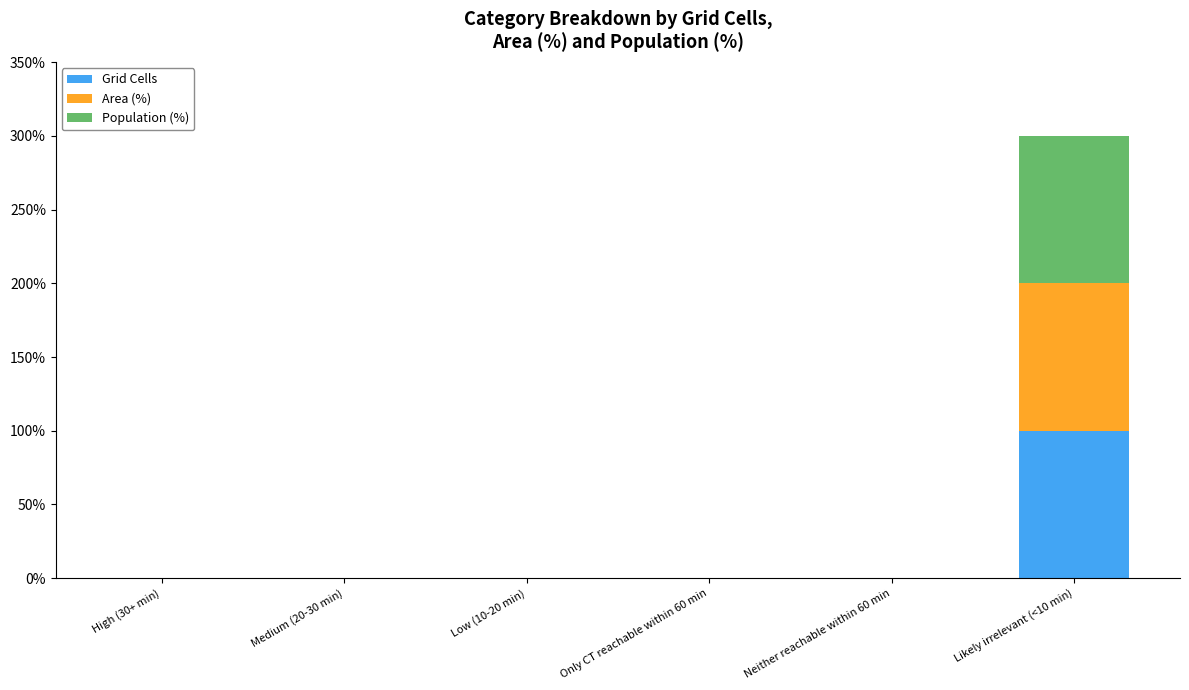

What is the sum of all Grid Cells values?

100